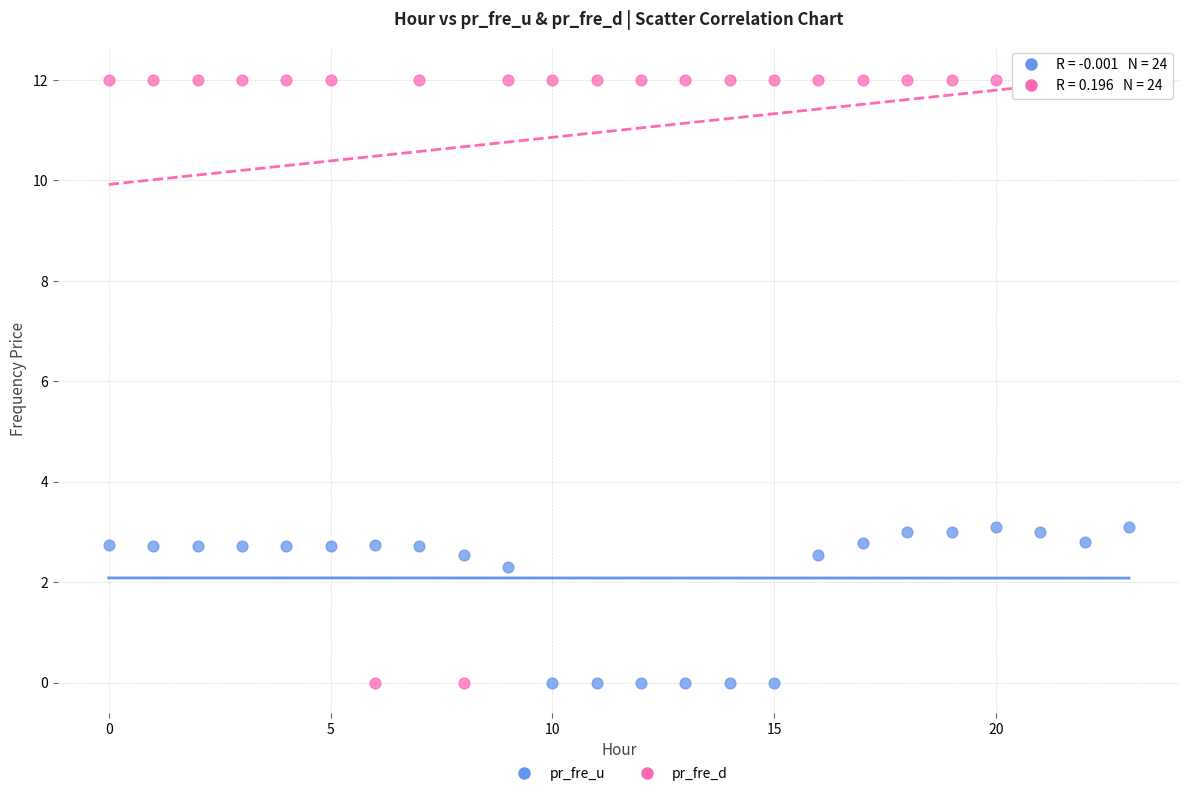

Which series has the largest Y range (max minus min)?

pr_fre_d